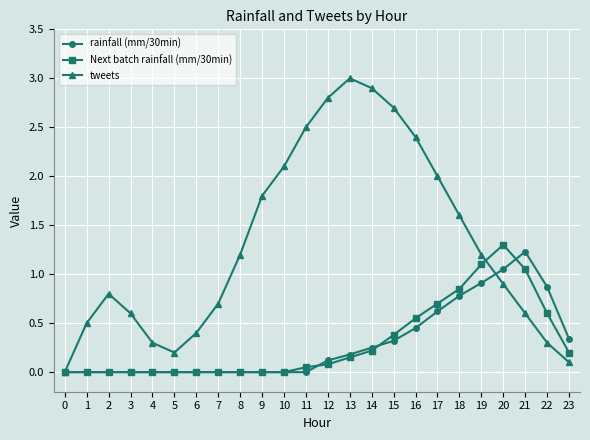

How many lines are shown in the chart?

3